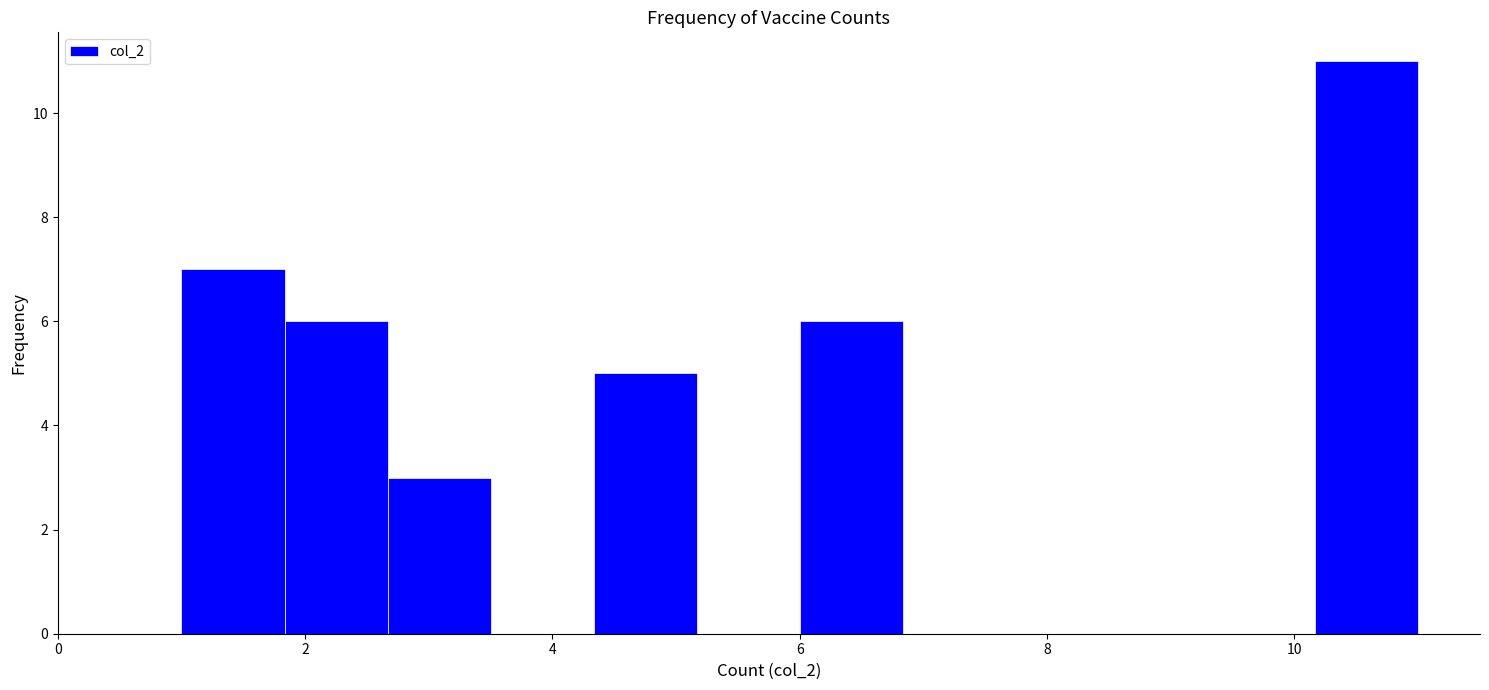

Reading left to right, transcribe this chart: for each bar, give the range it covers on the x-axis and its height. Neither the bar edges nor the heights are printed on the chart, so give them approximately, as read against the axes.

1.0 to 1.8: 7
1.8 to 2.6: 6
2.6 to 3.6: 3
3.6 to 4.4: 0
4.4 to 5.2: 5
5.2 to 6.0: 0
6.0 to 6.8: 6
6.8 to 7.6: 0
7.6 to 8.6: 0
8.6 to 9.4: 0
9.4 to 10.2: 0
10.2 to 11.0: 11